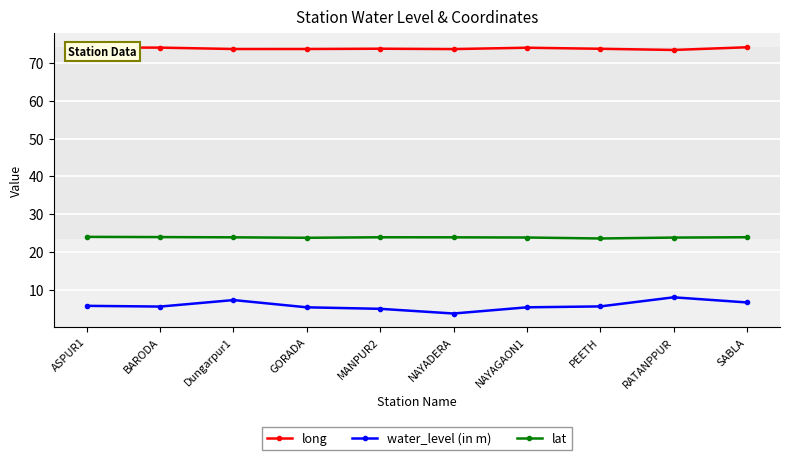

What is the difference between the highest and lowest values at ASPUR1?

68.4